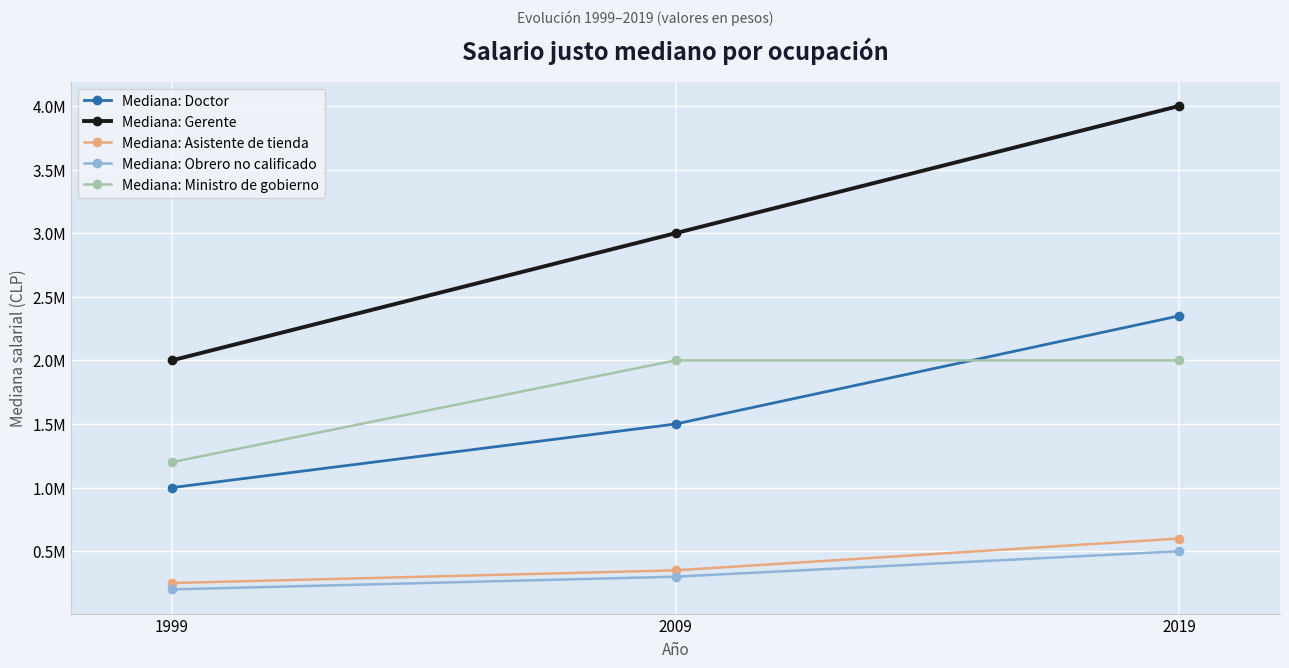

Rank the series at 2019 from highest to lowest value.

Mediana: Gerente, Mediana: Doctor, Mediana: Ministro de gobierno, Mediana: Asistente de tienda, Mediana: Obrero no calificado